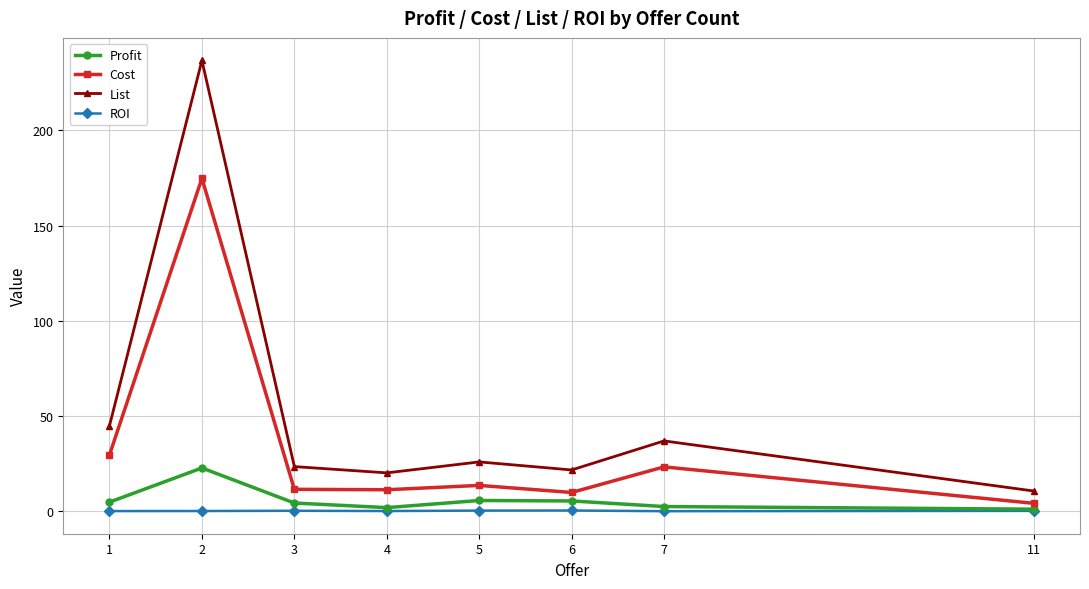

True or false: ROI and List intersect in this chart.

False